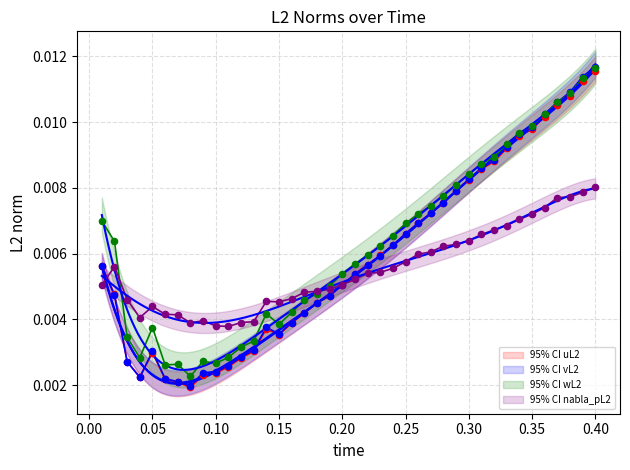

Which series has the largest total across all categories?

wL2